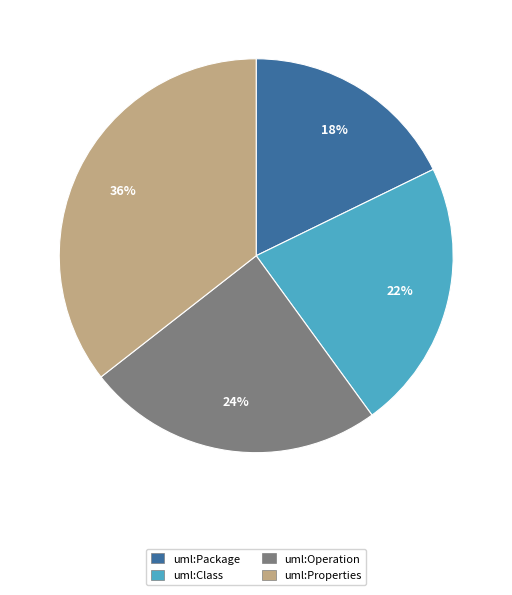

To the nearest percent, what is the combined percentage of uml:Properties and uml:Operation?

60%